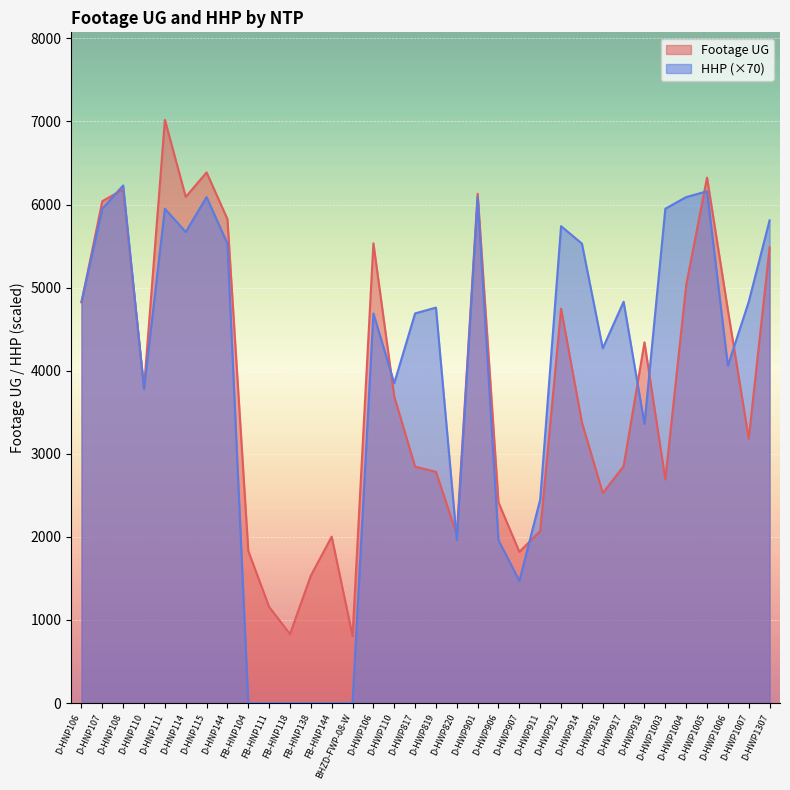

Reading left to right, extract all data points from this chart.

Footage UG: 4822	6041	6182	3796	7020	6092	6387	5825	1831	1157	831	1534	2003	807	5534	3690	2845	2783	2027	6130	2414	1820	2071	4747	3378	2527	2851	4342	2691	5030	6325	4731	3183	5483
HHP: 4830	5950	6230	3780	5950	5670	6090	5530	0	0	0	0	0	0	4690	3850	4690	4760	1960	6090	1960	1470	2450	5740	5530	4270	4830	3360	5950	6090	6160	4060	4830	5810